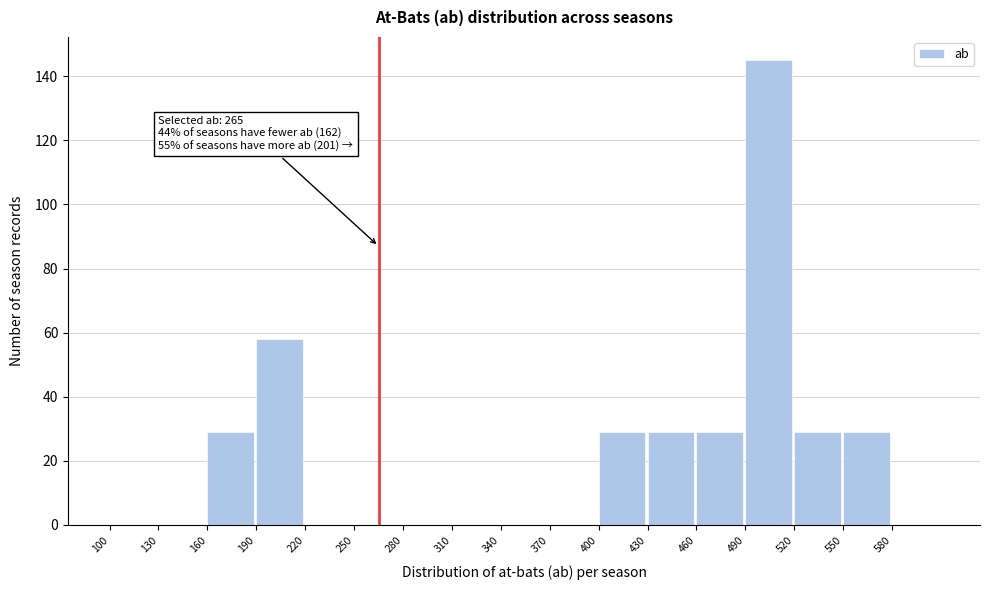

Which range on the x-axis has the tallest bar?

490 to 520